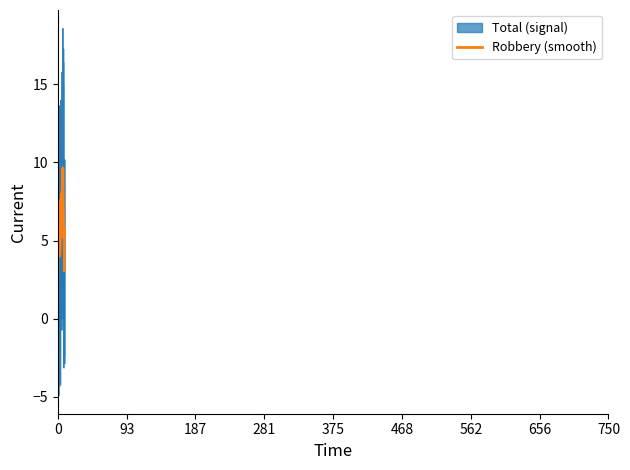

List the series in order of their overall mean, lowest first.

Total (signal), Robbery (smooth)